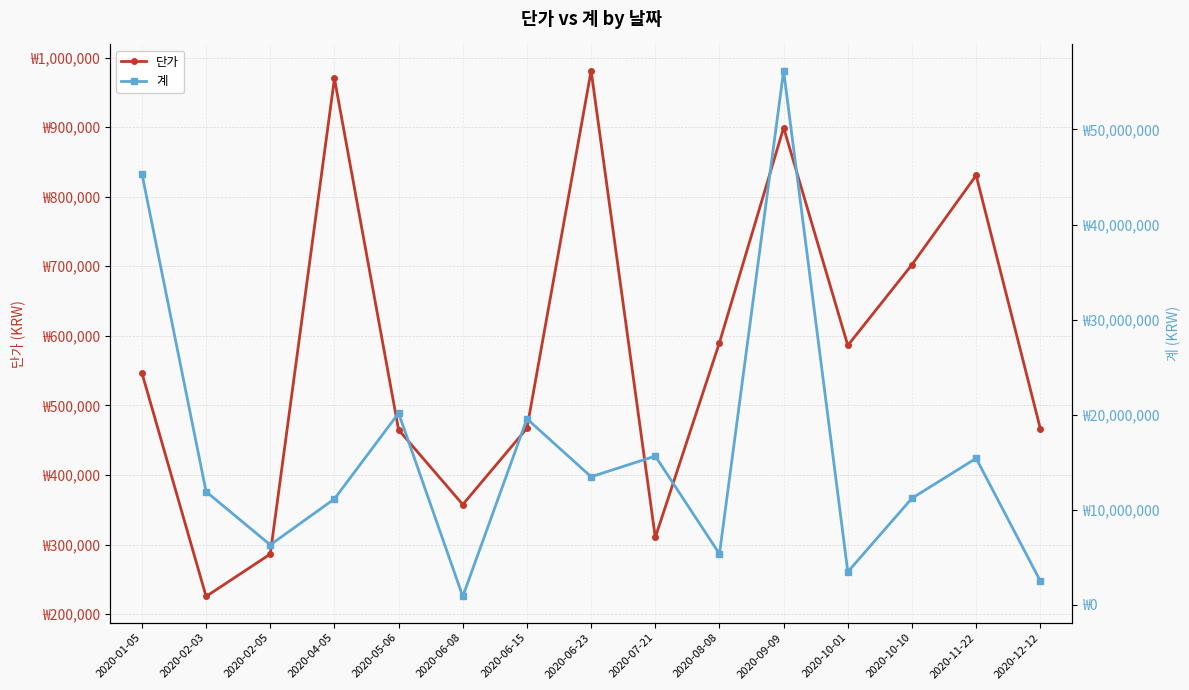

At how many categories does at least one series exceed 15791361?

4